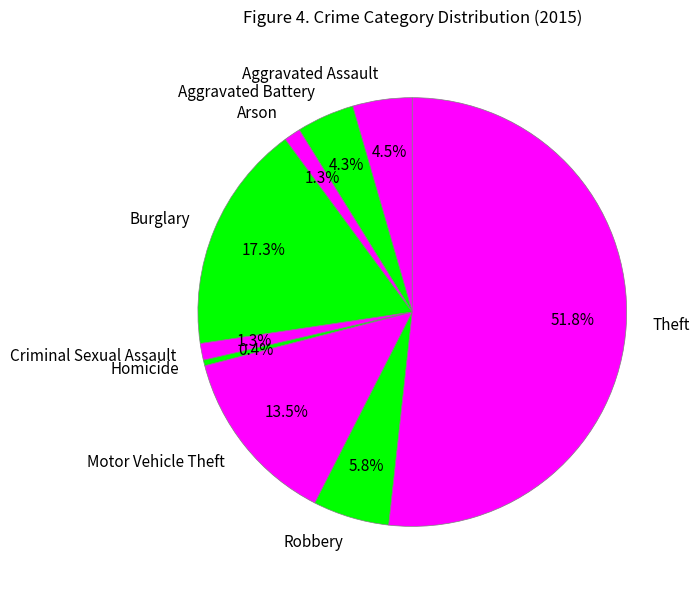

Is the sum of Homicide and Criminal Sexual Assault greater than half?

No